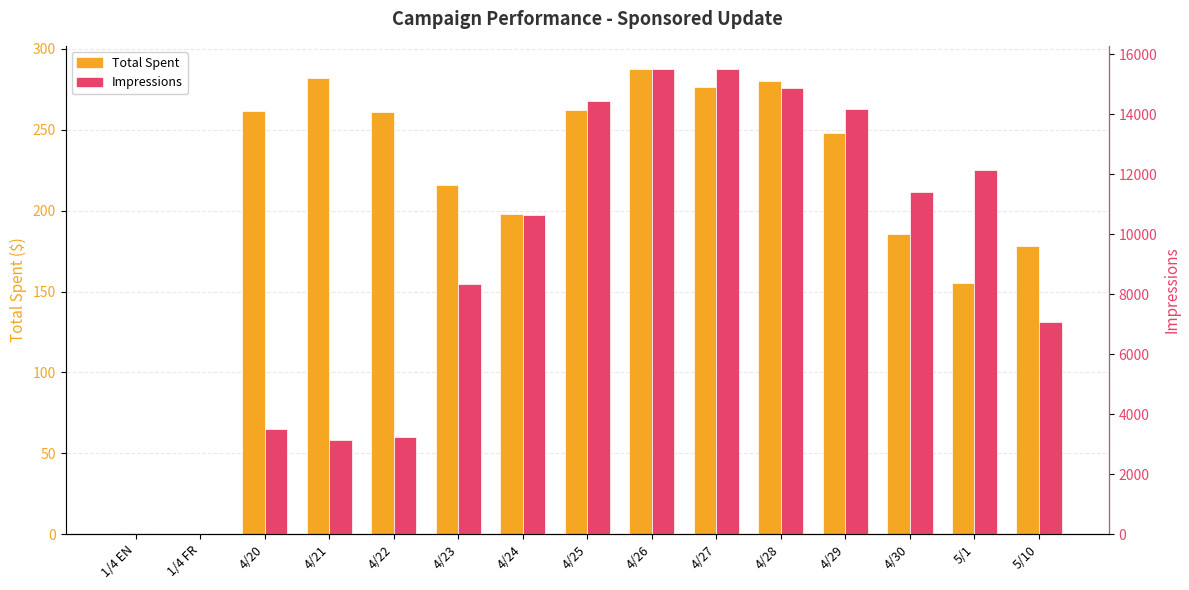

Where is Impressions nearest to the value 7753?

4/23